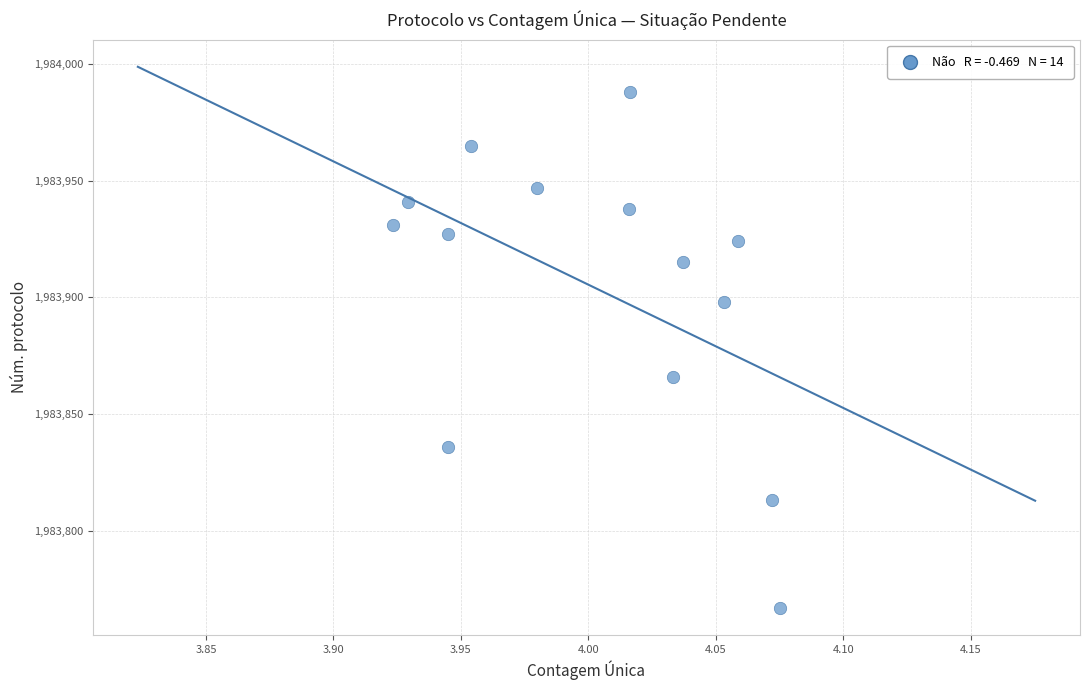

What Y value in the scatter plot is closest to 1983877?

1983866